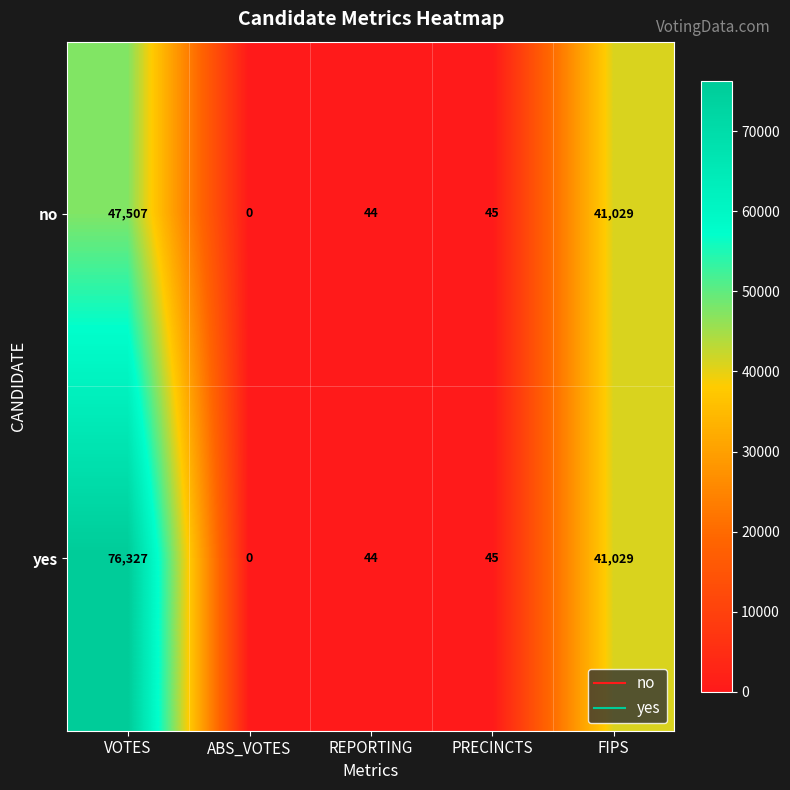

At which label does yes reach its peak?

VOTES